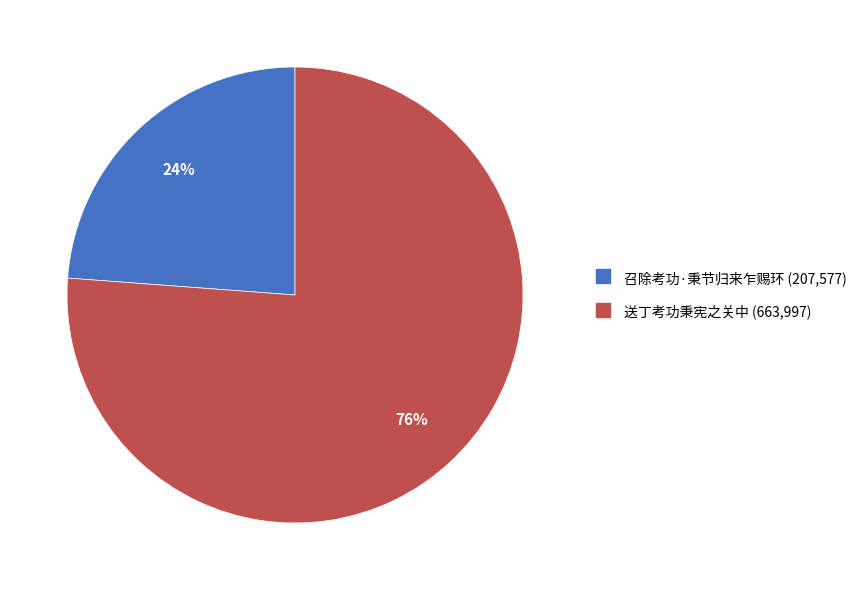

Count the number of slices in the pie.

2